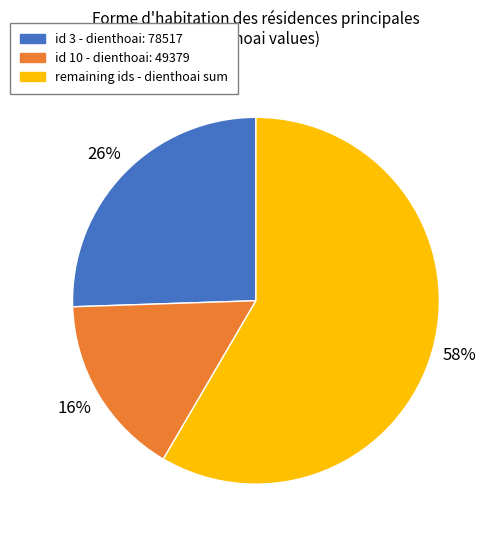

Is there a majority slice in this chart?

Yes